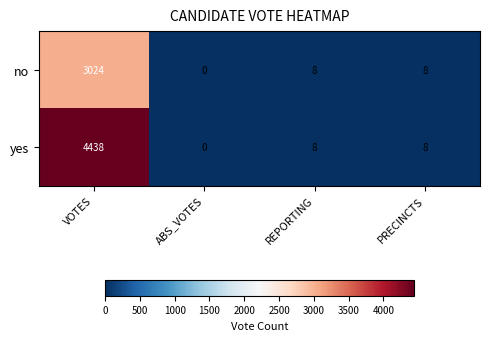

Reading right to left, transcribe all the data shown in this chart.

no: PRECINCTS=8	REPORTING=8	ABS_VOTES=0	VOTES=3024
yes: PRECINCTS=8	REPORTING=8	ABS_VOTES=0	VOTES=4438